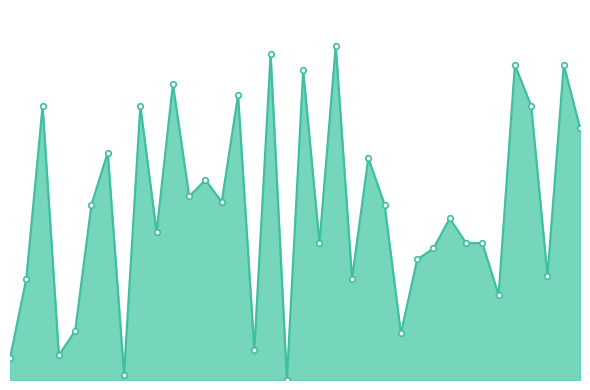

At which label does the data first exceed 64?

2